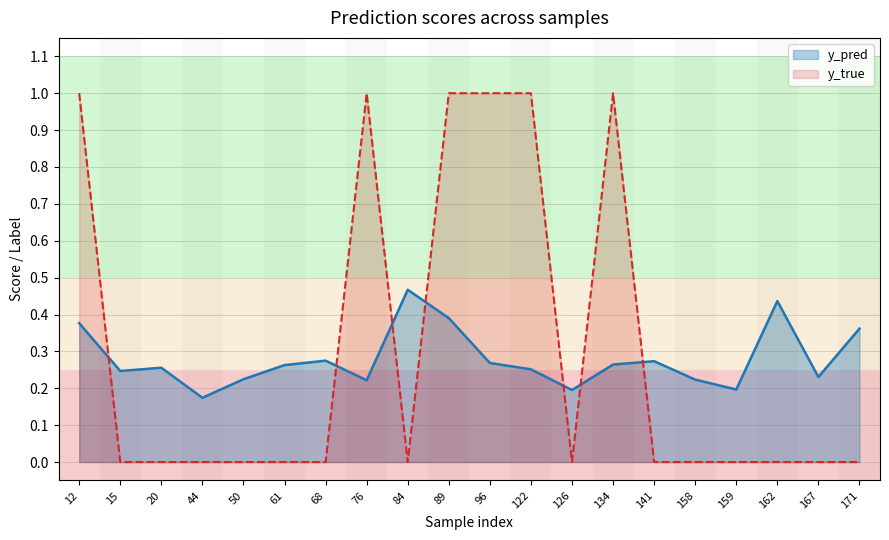

Reading right to left, list all the values displayed in this chart.

y_pred: 0.4	0.2	0.4	0.2	0.2	0.3	0.3	0.2	0.3	0.3	0.4	0.5	0.2	0.3	0.3	0.2	0.2	0.3	0.2	0.4
y_true: 0.0	0.0	0.0	0.0	0.0	0.0	1.0	0.0	1.0	1.0	1.0	0.0	1.0	0.0	0.0	0.0	0.0	0.0	0.0	1.0